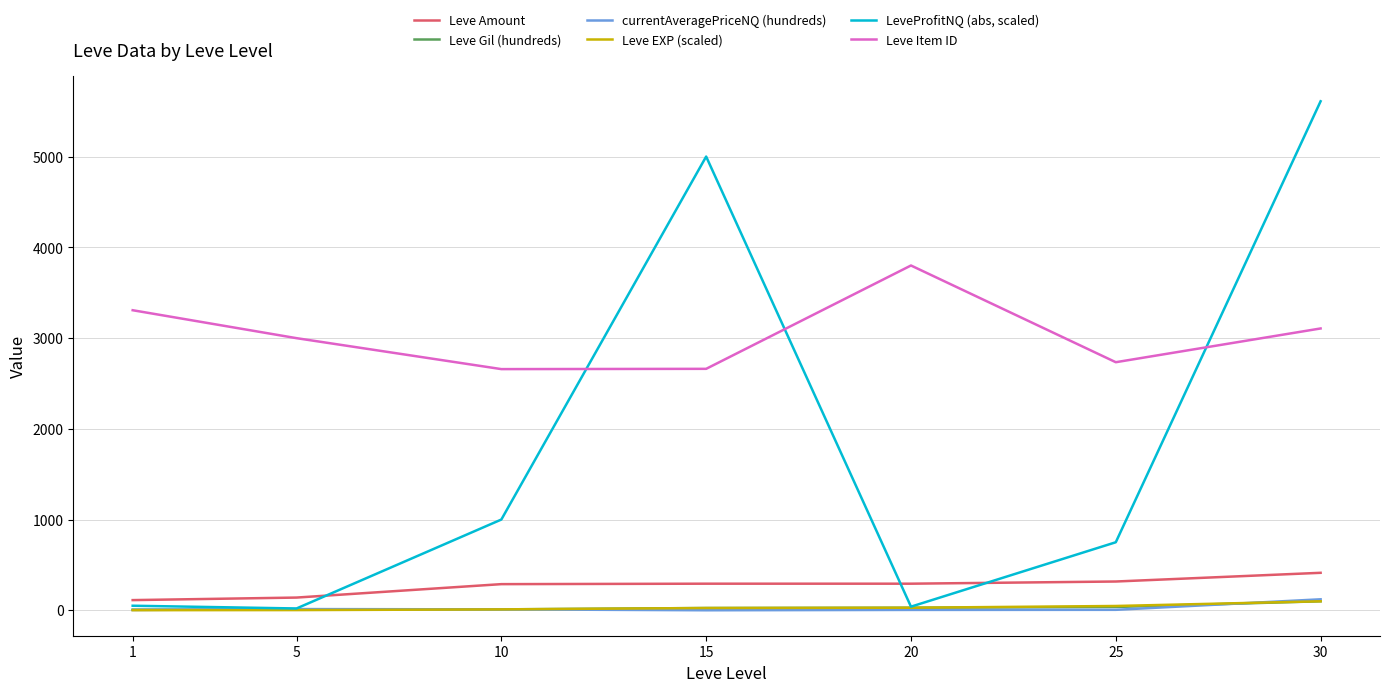

What is the highest value of the LeveProfitNQ (abs, scaled) series?

5610.0